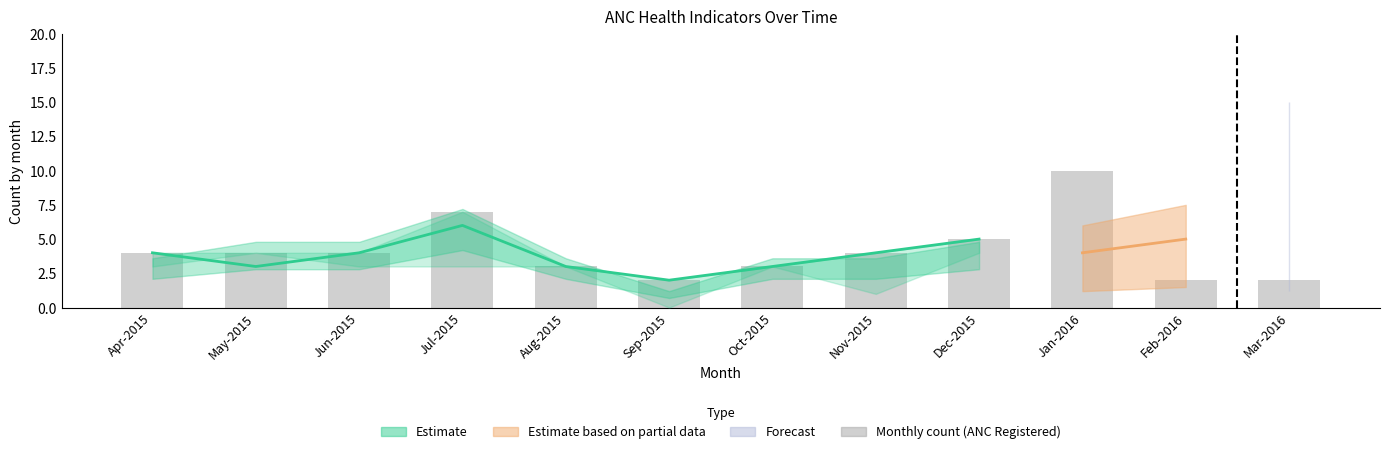

At which category does the chart reach its minimum across all series?

Sep-2015